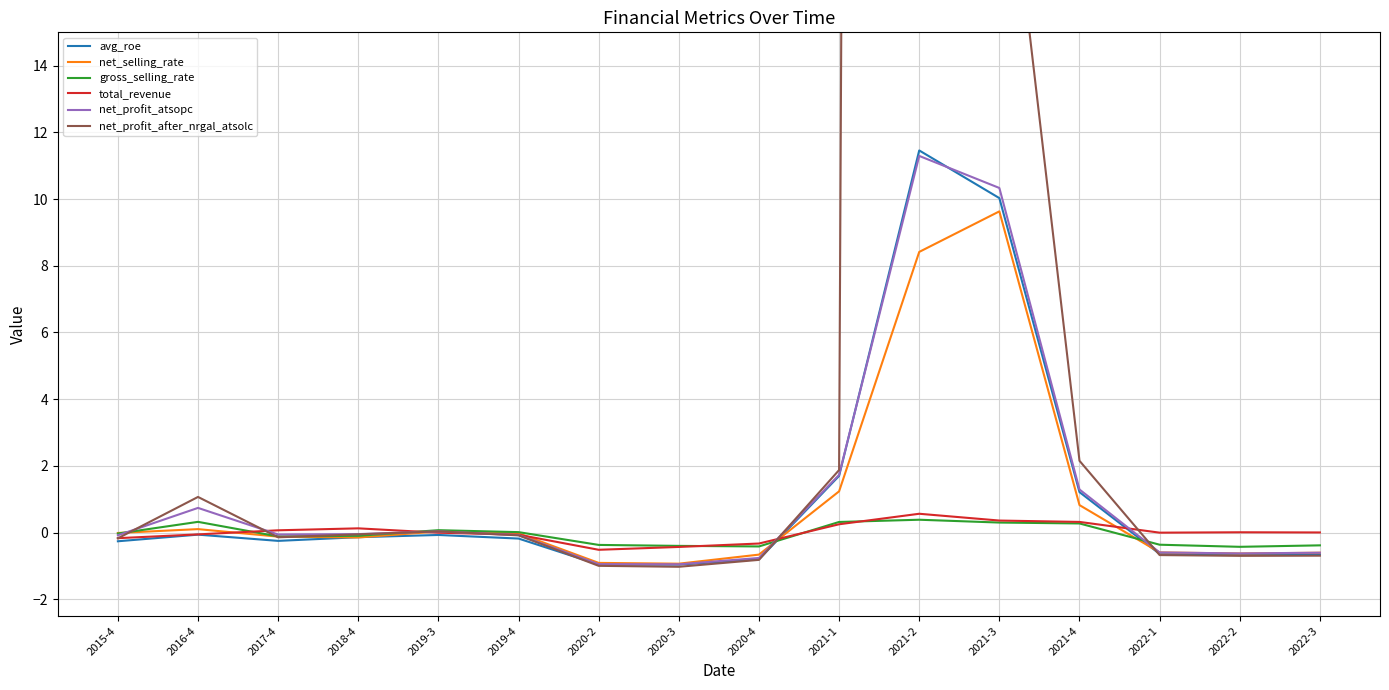

Reading left to right, extract all data points from this chart.

avg_roe: 2015-4=-0.3	2016-4=-0.1	2017-4=-0.3	2018-4=-0.1	2019-3=-0.1	2019-4=-0.2	2020-2=-1.0	2020-3=-1.0	2020-4=-0.8	2021-1=1.7	2021-2=11.5	2021-3=10.0	2021-4=1.2	2022-1=-0.6	2022-2=-0.7	2022-3=-0.6
net_selling_rate: 2015-4=-0.0	2016-4=0.1	2017-4=-0.1	2018-4=-0.1	2019-3=0.0	2019-4=-0.0	2020-2=-0.9	2020-3=-0.9	2020-4=-0.7	2021-1=1.2	2021-2=8.4	2021-3=9.6	2021-4=0.8	2022-1=-0.6	2022-2=-0.6	2022-3=-0.6
gross_selling_rate: 2015-4=-0.0	2016-4=0.3	2017-4=-0.1	2018-4=-0.1	2019-3=0.1	2019-4=0.0	2020-2=-0.4	2020-3=-0.4	2020-4=-0.4	2021-1=0.3	2021-2=0.4	2021-3=0.3	2021-4=0.3	2022-1=-0.4	2022-2=-0.4	2022-3=-0.4
total_revenue: 2015-4=-0.2	2016-4=-0.1	2017-4=0.1	2018-4=0.1	2019-3=-0.0	2019-4=-0.1	2020-2=-0.5	2020-3=-0.4	2020-4=-0.3	2021-1=0.2	2021-2=0.6	2021-3=0.4	2021-4=0.3	2022-1=-0.0	2022-2=0.0	2022-3=0.0
net_profit_atsopc: 2015-4=-0.1	2016-4=0.7	2017-4=-0.1	2018-4=-0.0	2019-3=0.0	2019-4=-0.1	2020-2=-0.9	2020-3=-1.0	2020-4=-0.8	2021-1=1.7	2021-2=11.3	2021-3=10.3	2021-4=1.3	2022-1=-0.6	2022-2=-0.6	2022-3=-0.6
net_profit_after_nrgal_atsolc: 2015-4=-0.2	2016-4=1.1	2017-4=-0.1	2018-4=-0.1	2019-3=0.0	2019-4=-0.1	2020-2=-1.0	2020-3=-1.0	2020-4=-0.8	2021-1=1.9	2021-2=486.7	2021-3=22.7	2021-4=2.2	2022-1=-0.7	2022-2=-0.7	2022-3=-0.7